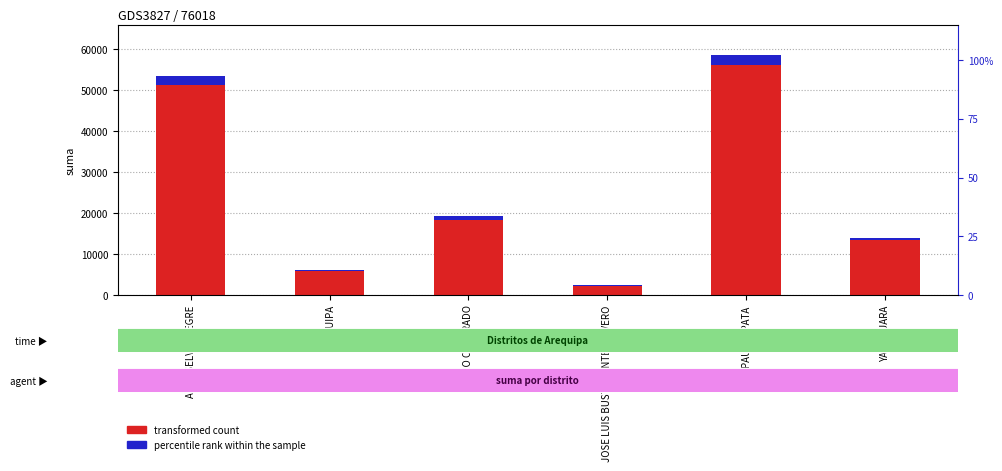

What is the average value?

25034.1